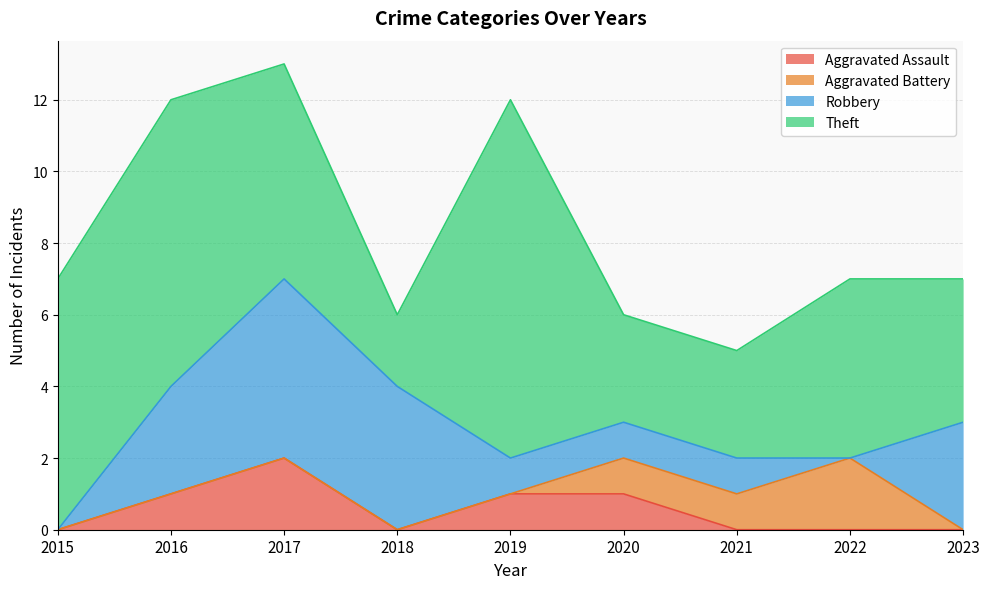

What is the value of the Robbery point at the 2nd from the left?

3